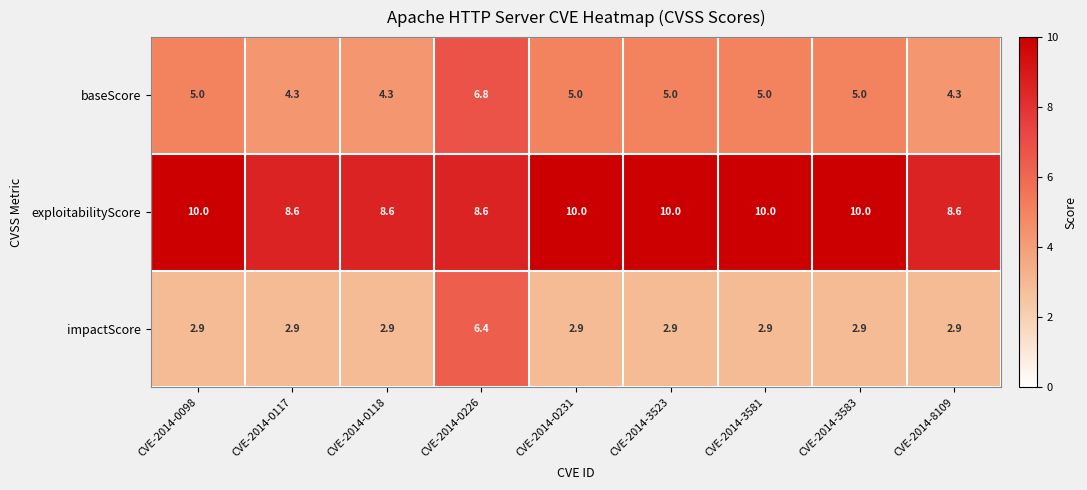

The value of impactScore at CVE-2014-0117 is 1.0. True or false?

False